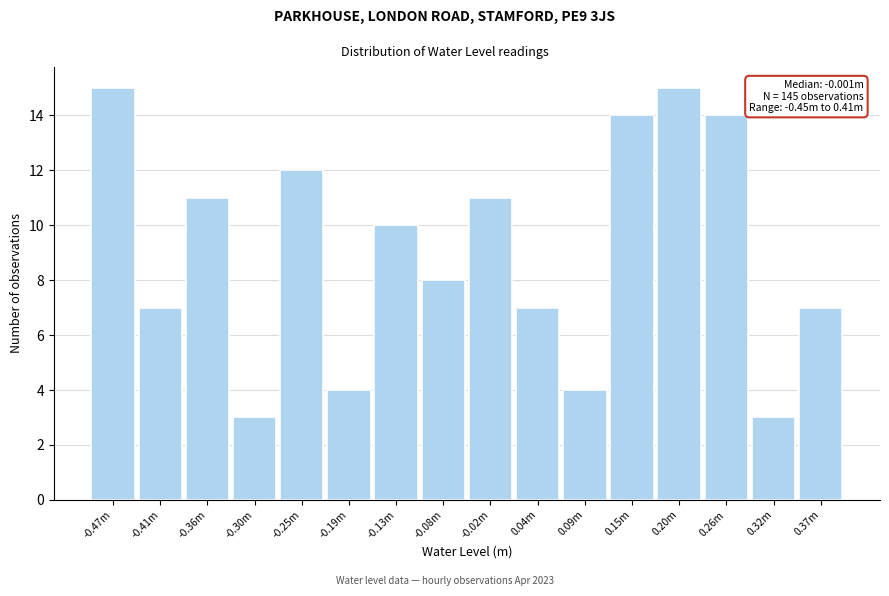

Reading left to right, list all the values displayed in this chart.

-0.47m=15	-0.41m=7	-0.36m=11	-0.30m=3	-0.25m=12	-0.19m=4	-0.13m=10	-0.08m=8	-0.02m=11	0.04m=7	0.09m=4	0.15m=14	0.20m=15	0.26m=14	0.32m=3	0.37m=7